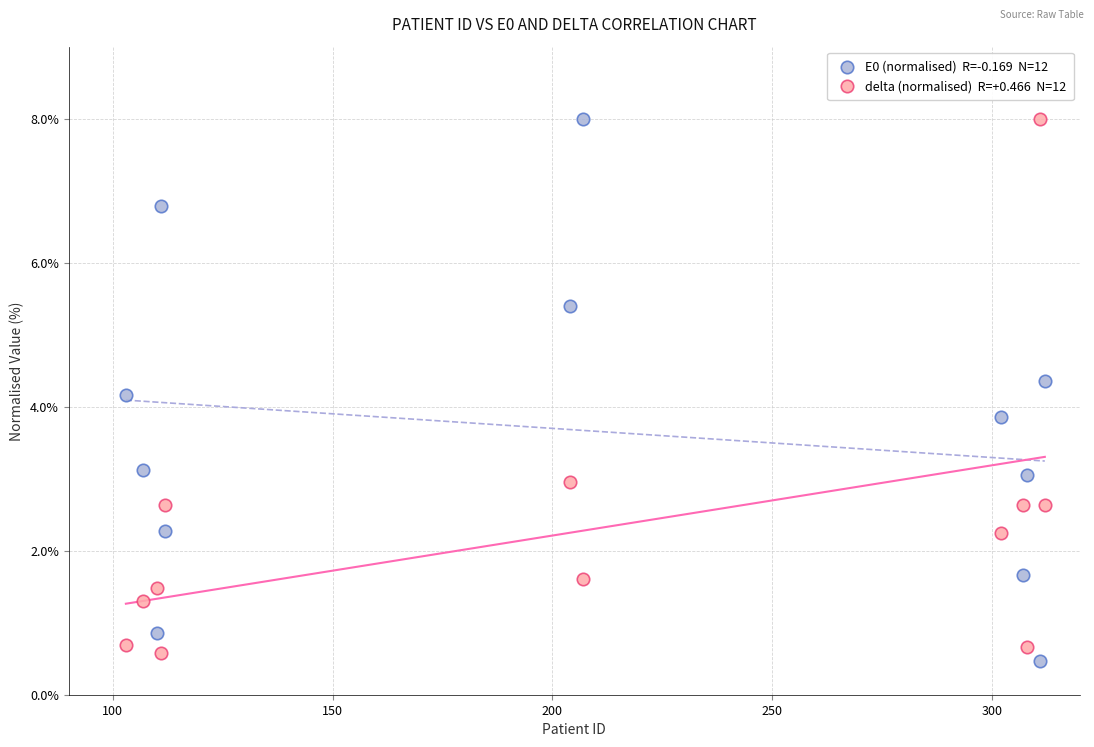

Across all data points, what is the range of X values (max minus min)?

209.0